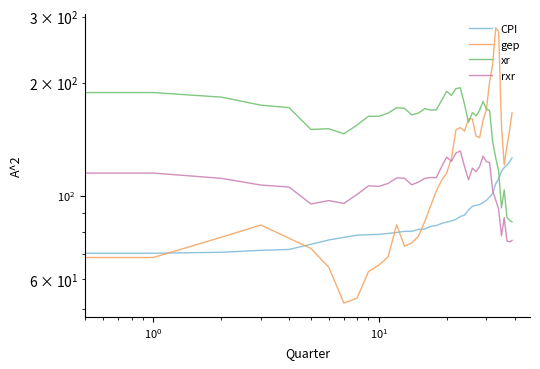

True or false: rxr and gep intersect in this chart.

True